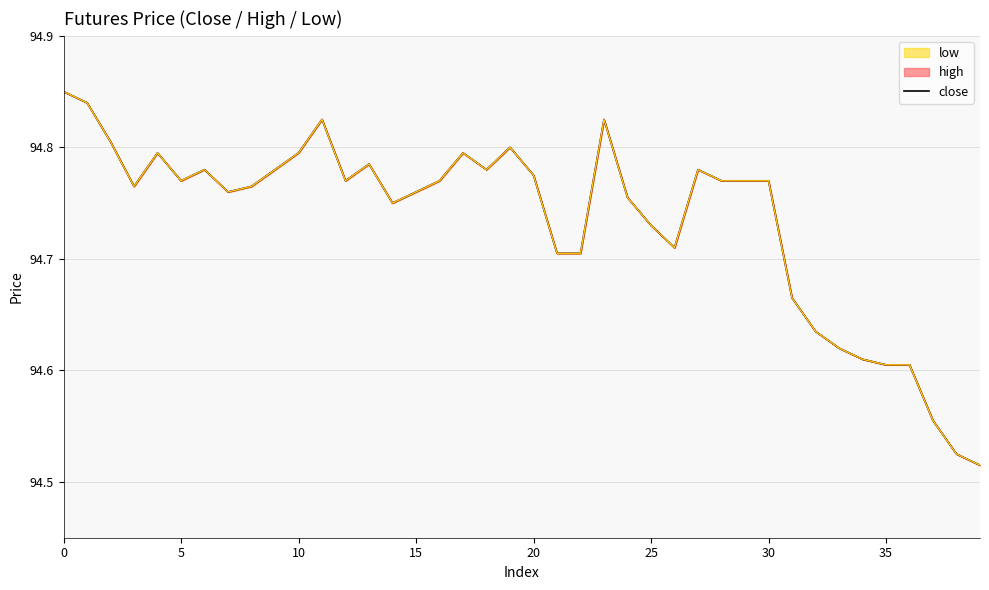

Reading left to right, list all the values displayed in this chart.

94.8	94.8	94.8	94.8	94.8	94.8	94.8	94.8	94.8	94.8	94.8	94.8	94.8	94.8	94.8	94.8	94.8	94.8	94.8	94.8	94.8	94.7	94.7	94.8	94.8	94.7	94.7	94.8	94.8	94.8	94.8	94.7	94.6	94.6	94.6	94.6	94.6	94.6	94.5	94.5